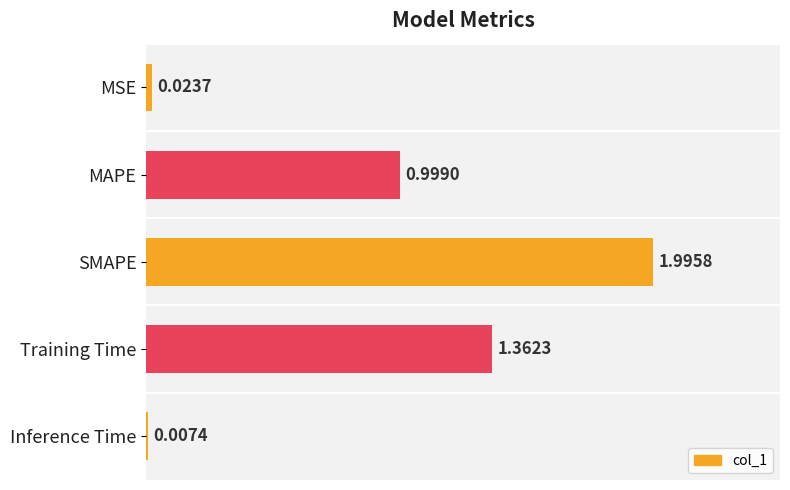

Between SMAPE and Training Time, which is larger?

SMAPE